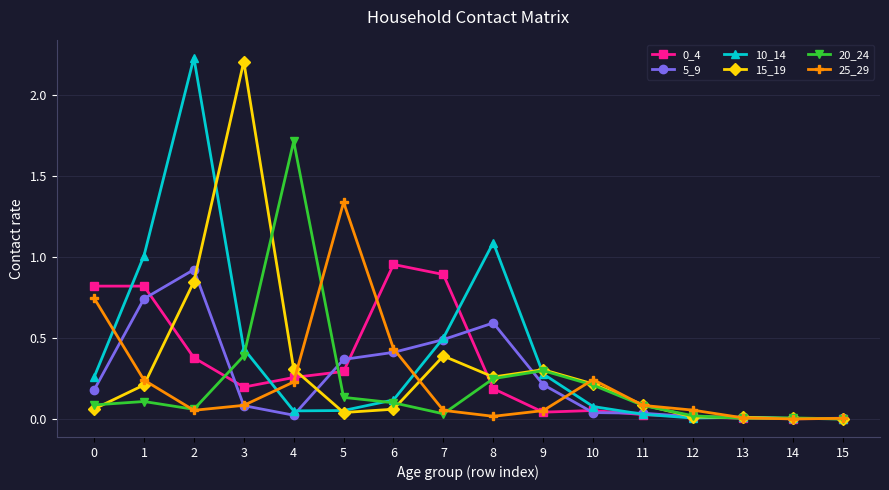

True or false: 5_9 has a value of 0.1 at 3.

True